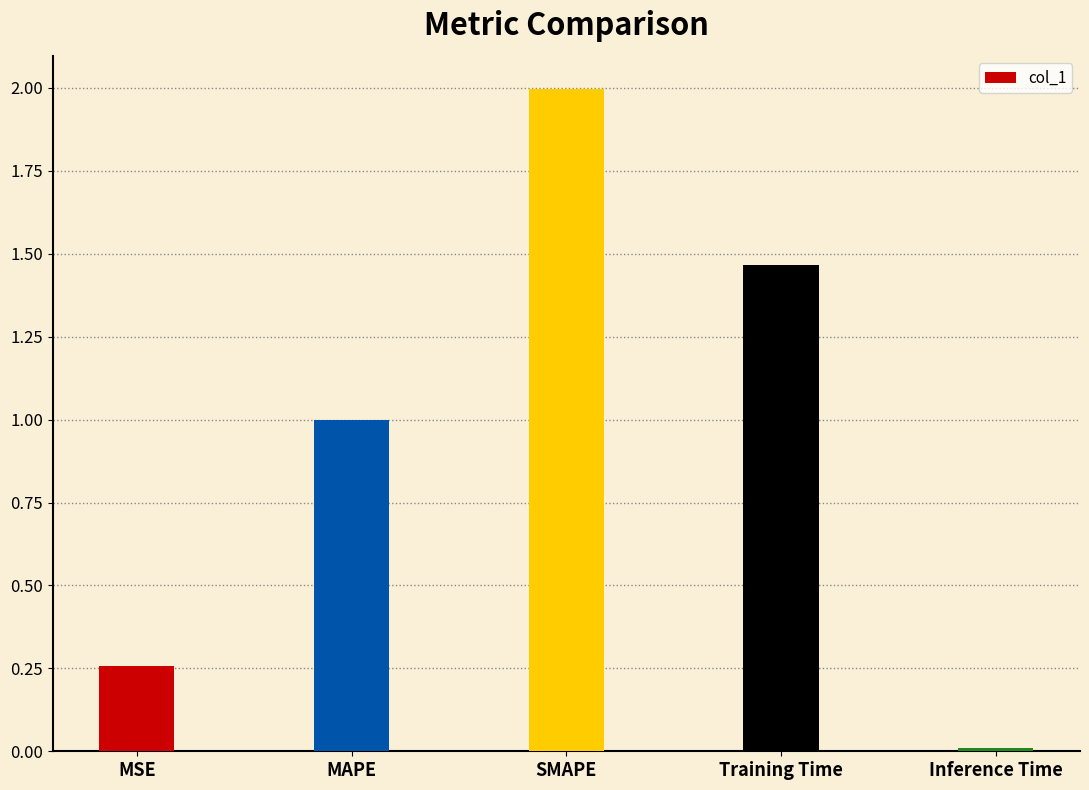

What is the ratio of the value at MAPE to the value at Training Time?

0.7